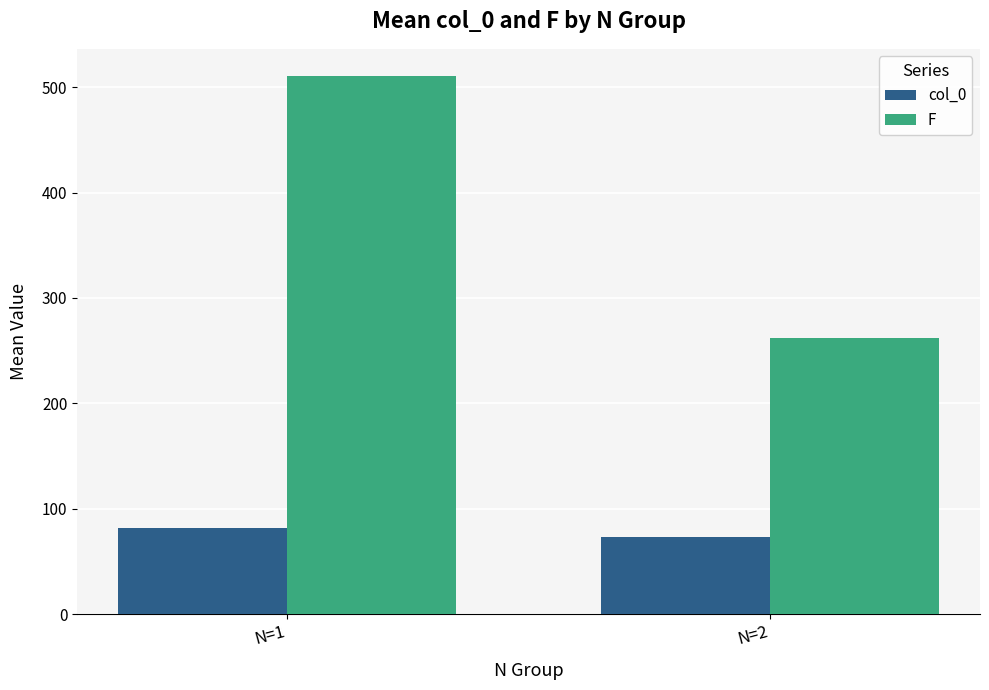

What are all the series names shown in the legend?

col_0, F